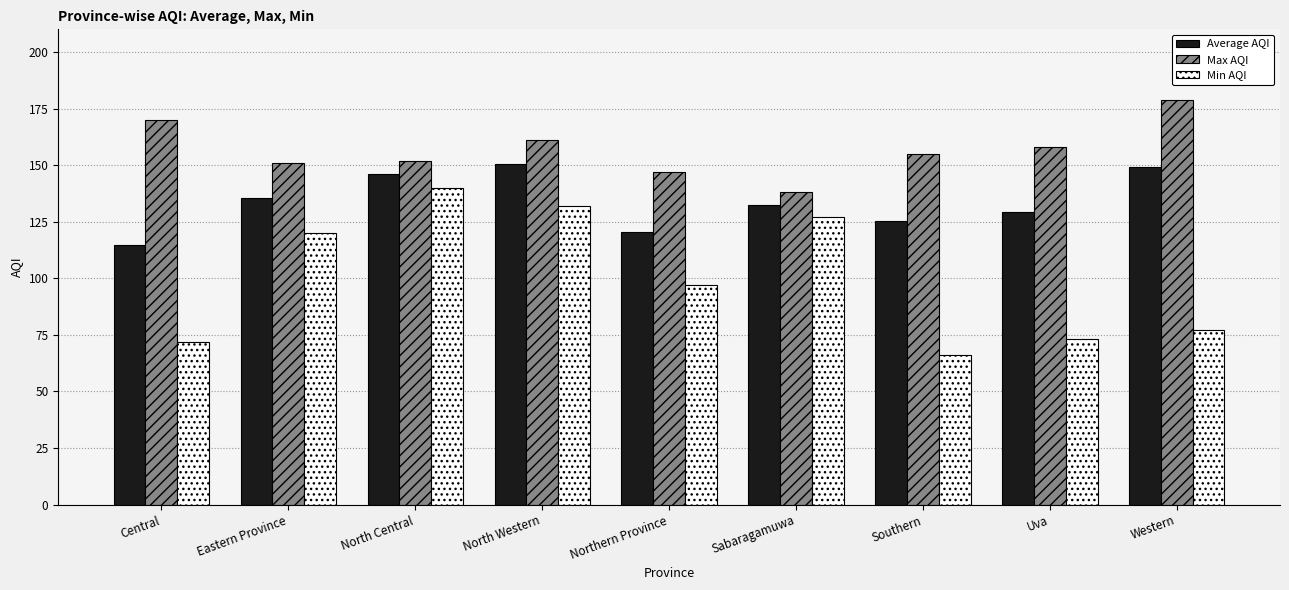

At Uva, list the series in order from largest to smallest.

Max AQI, Average AQI, Min AQI